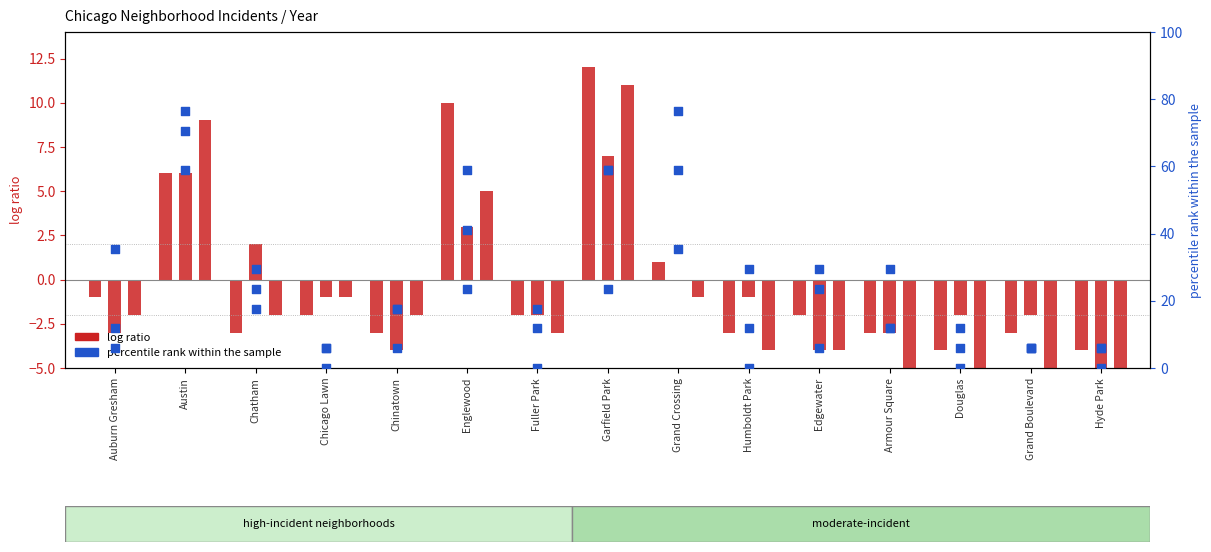

Which series has the largest total across all categories?

percentile rank (2018)